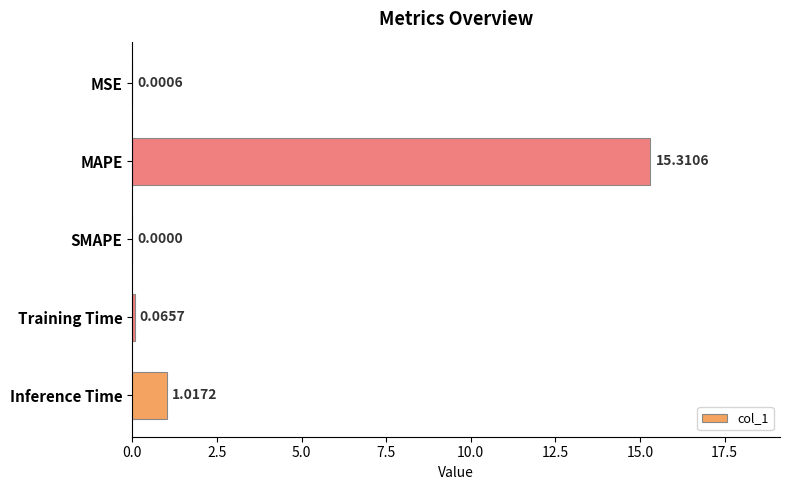

At which category does the chart reach its peak across all series?

MAPE